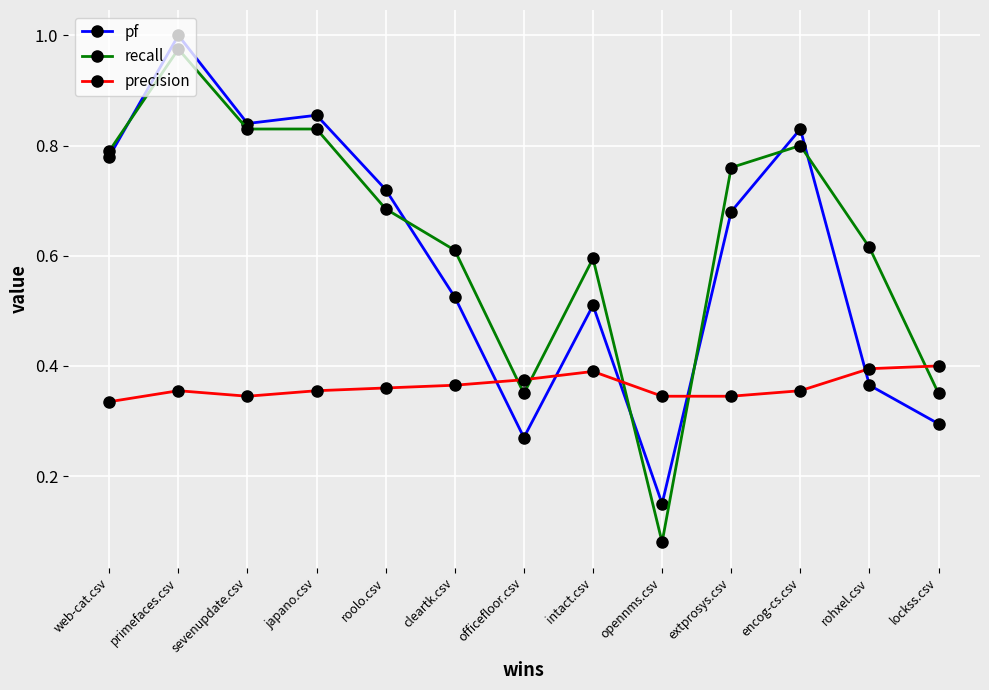

What are all the series names shown in the legend?

pf, recall, precision